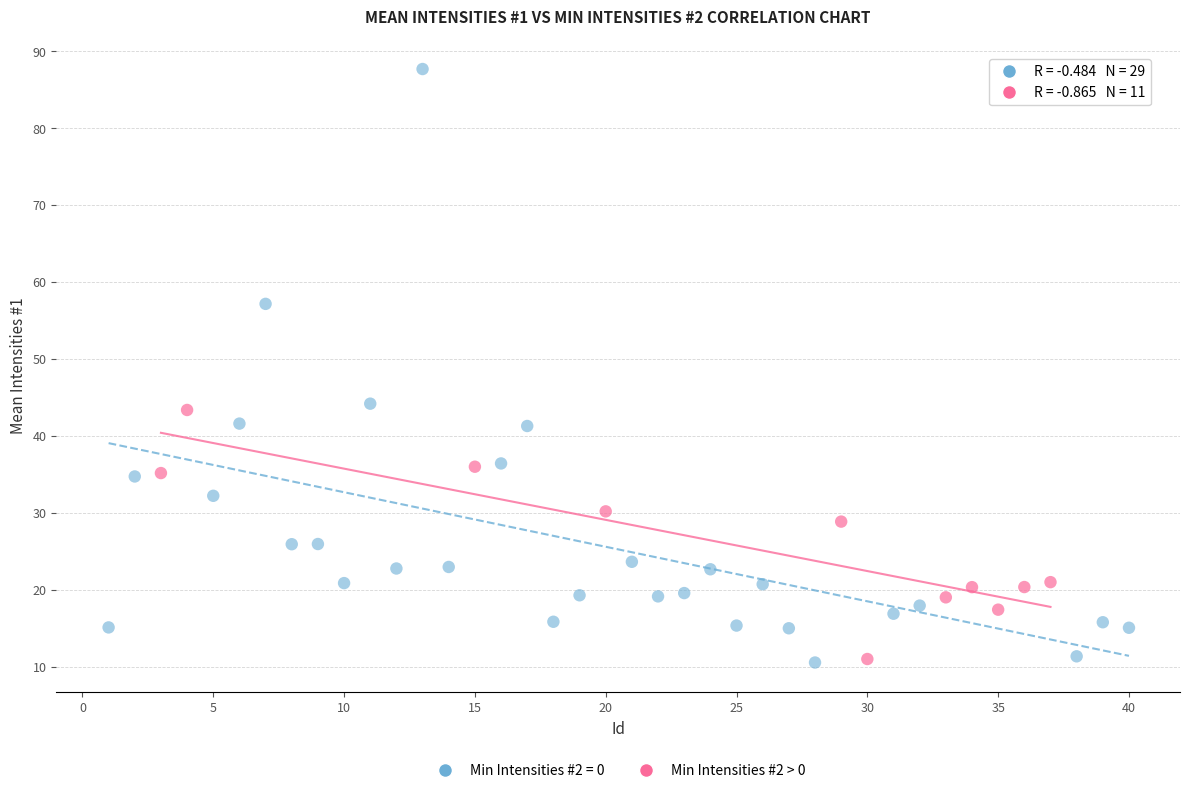

Which series has the largest Y range (max minus min)?

Min Intensities #2 = 0